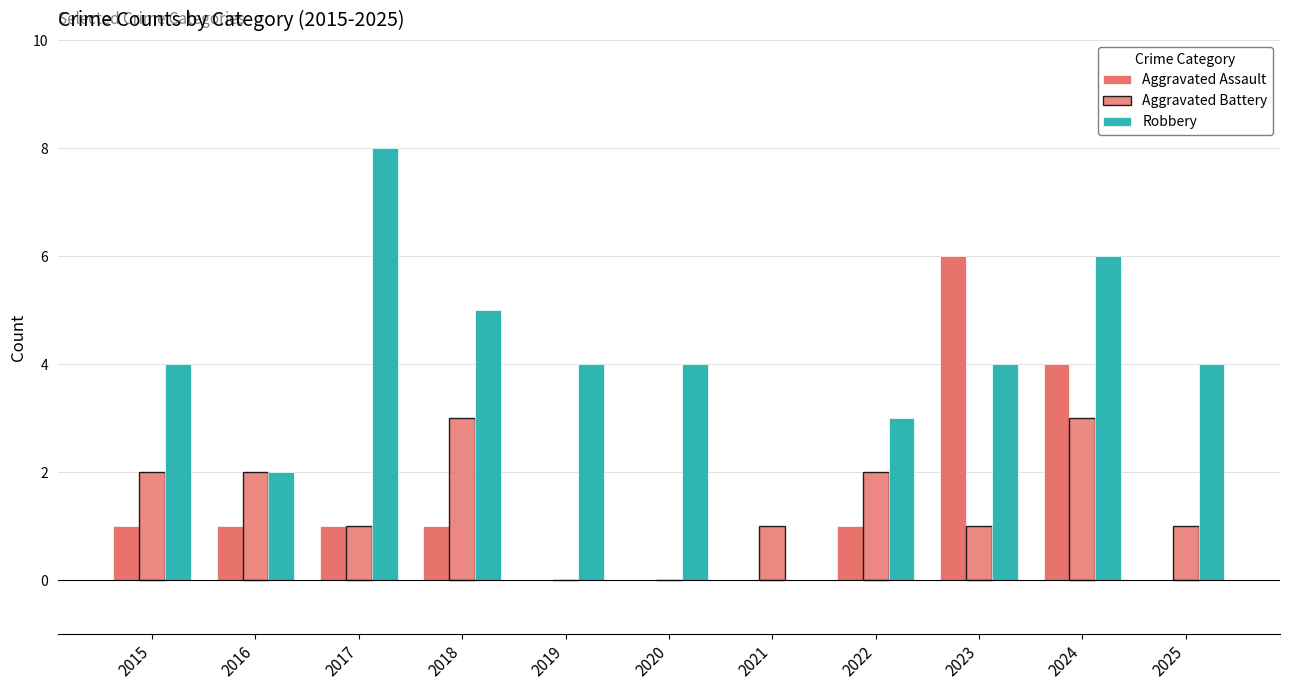

How many values in Robbery are above zero?

10